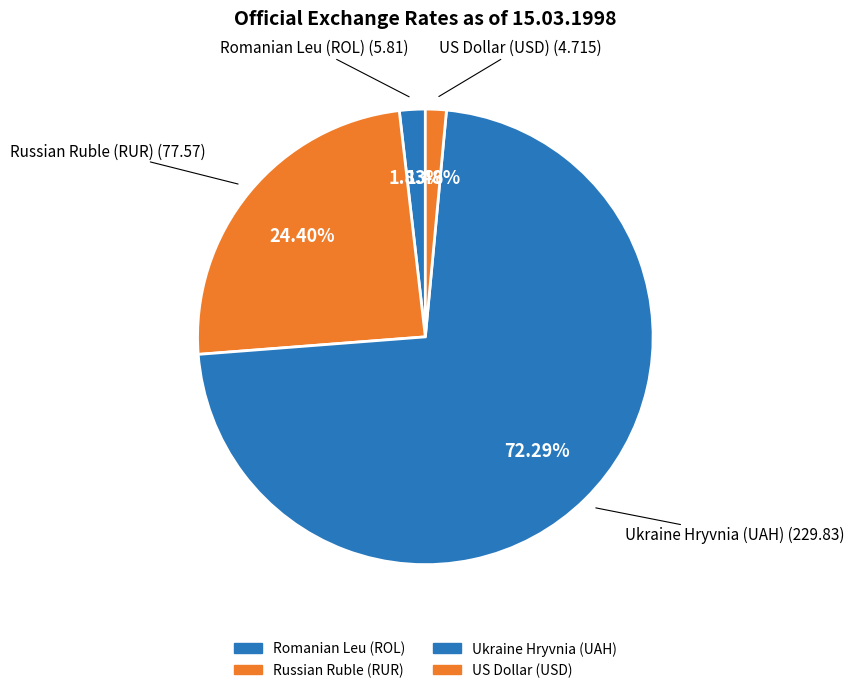

Count the number of slices in the pie.

4